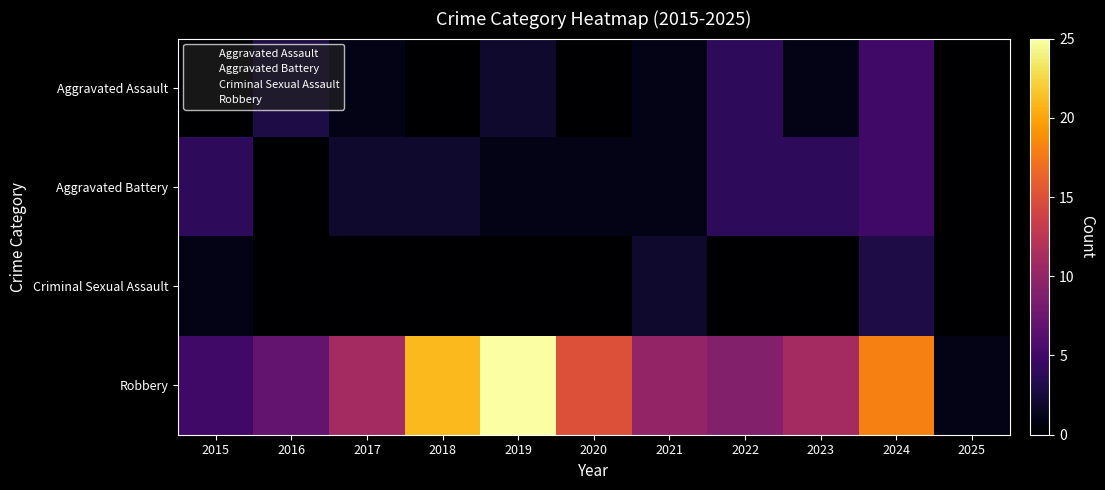

How many data points does each series have?

11